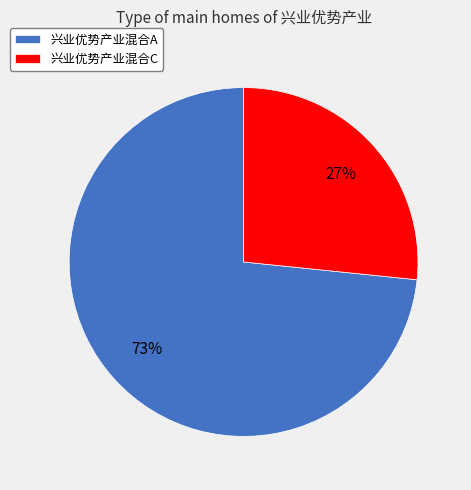

To the nearest percent, what is the average slice percentage?

50%